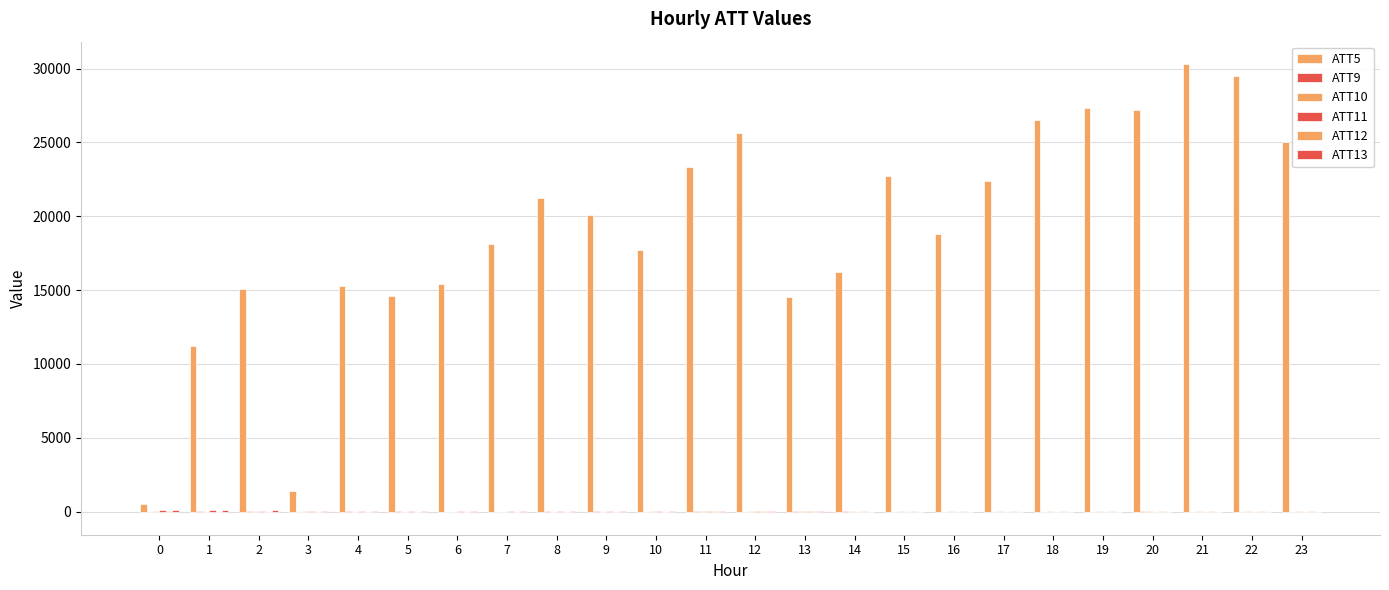

How many groups of bars are there?

24